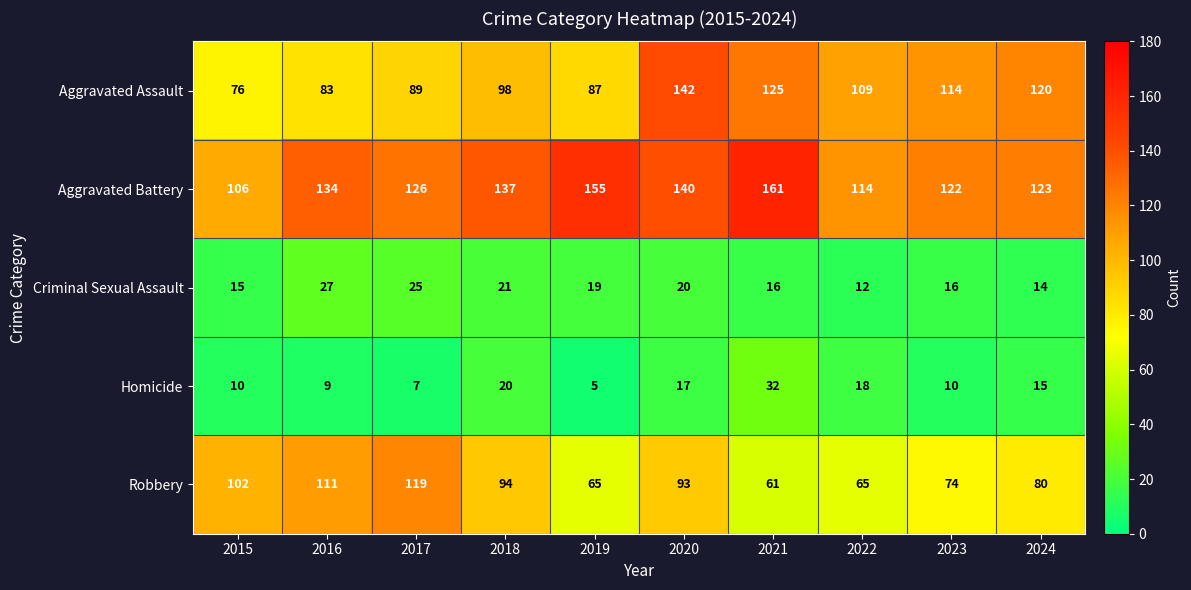

Which category has the lowest value across all series?

2019